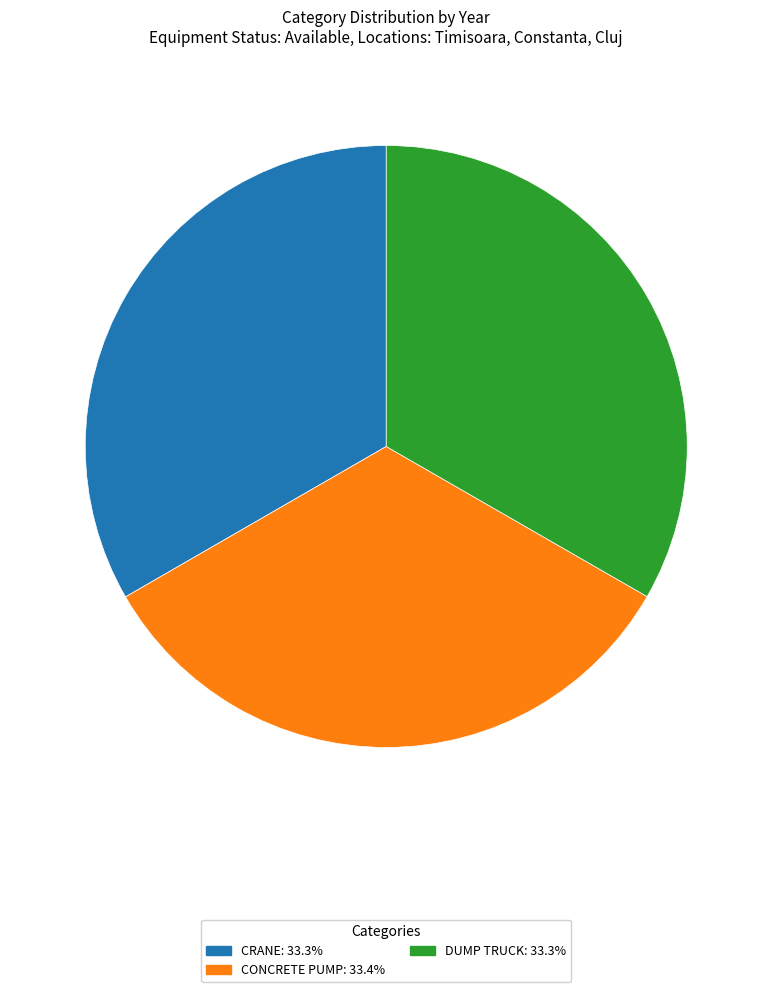

Approximately how many times larger is the value at CONCRETE PUMP: 33.4% compared to DUMP TRUCK: 33.3%?

1.0